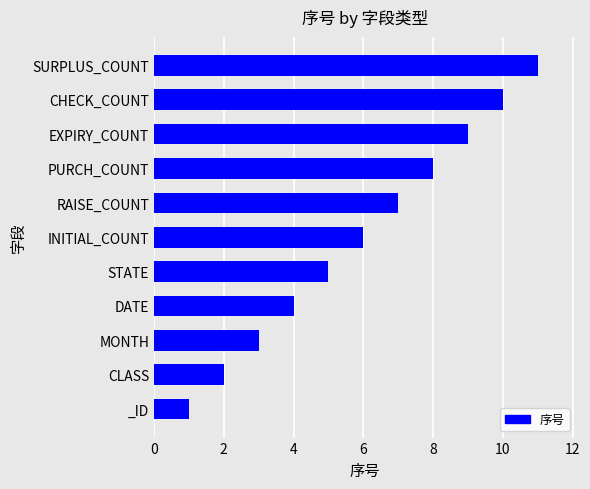

What is the change in value from MONTH to RAISE_COUNT?

+4